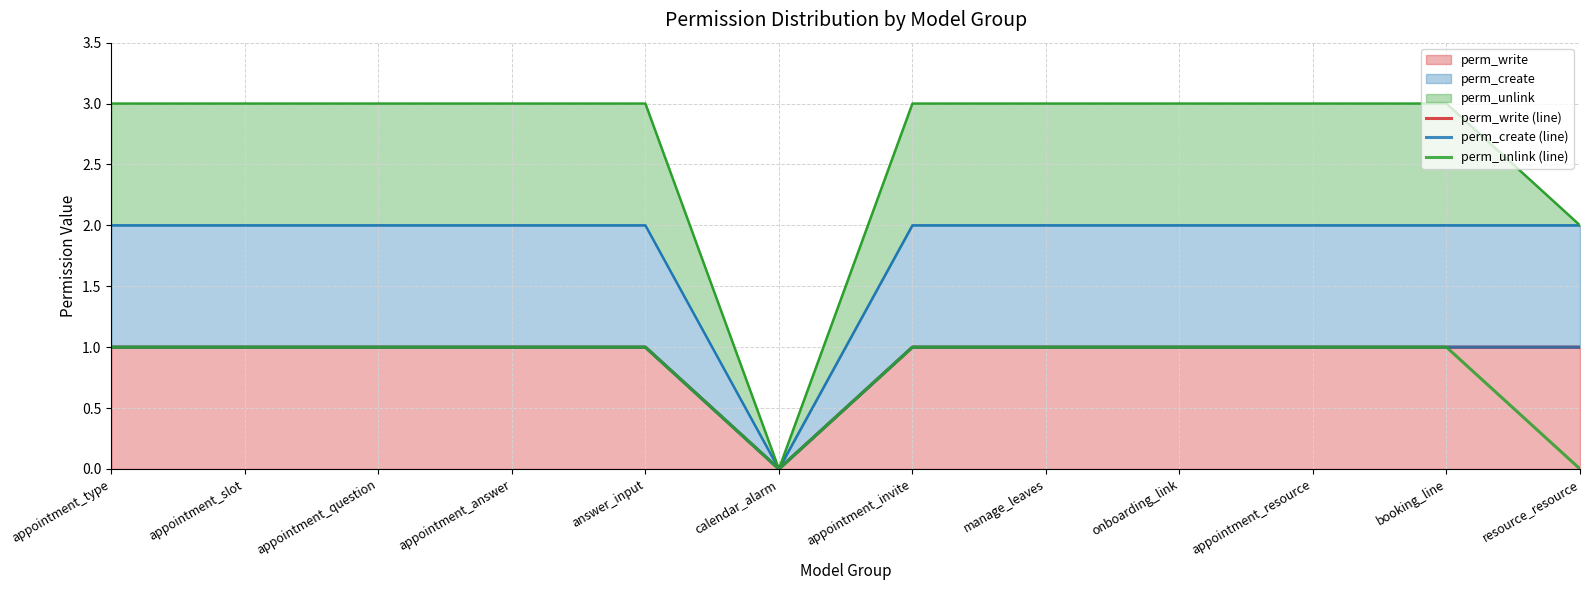

At which category is the sum across all series the highest?

appointment_type